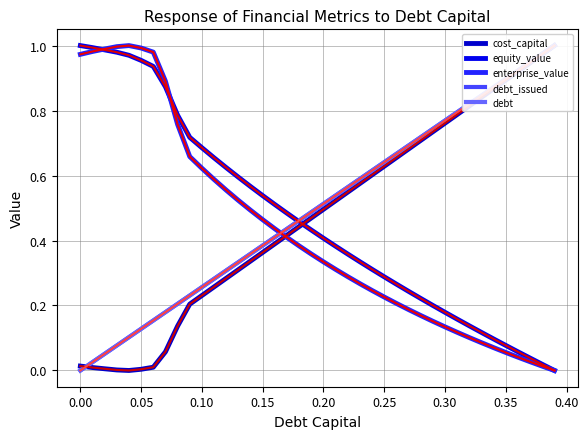

At how many categories does at least one series exceed 0?

40